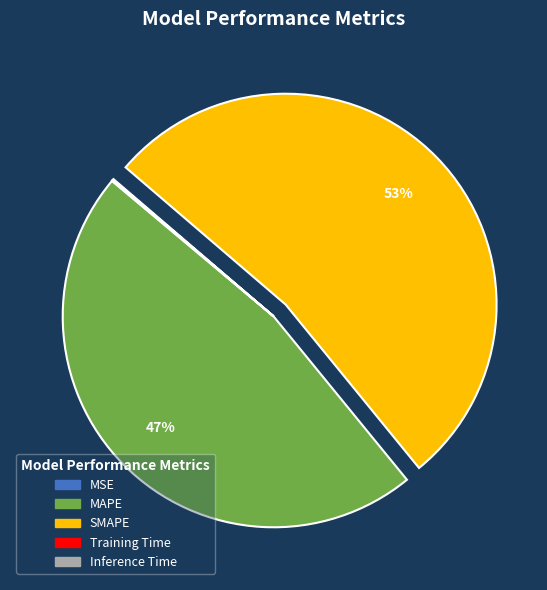

To the nearest percent, what is the difference between the MAPE and SMAPE slice percentages?

6%